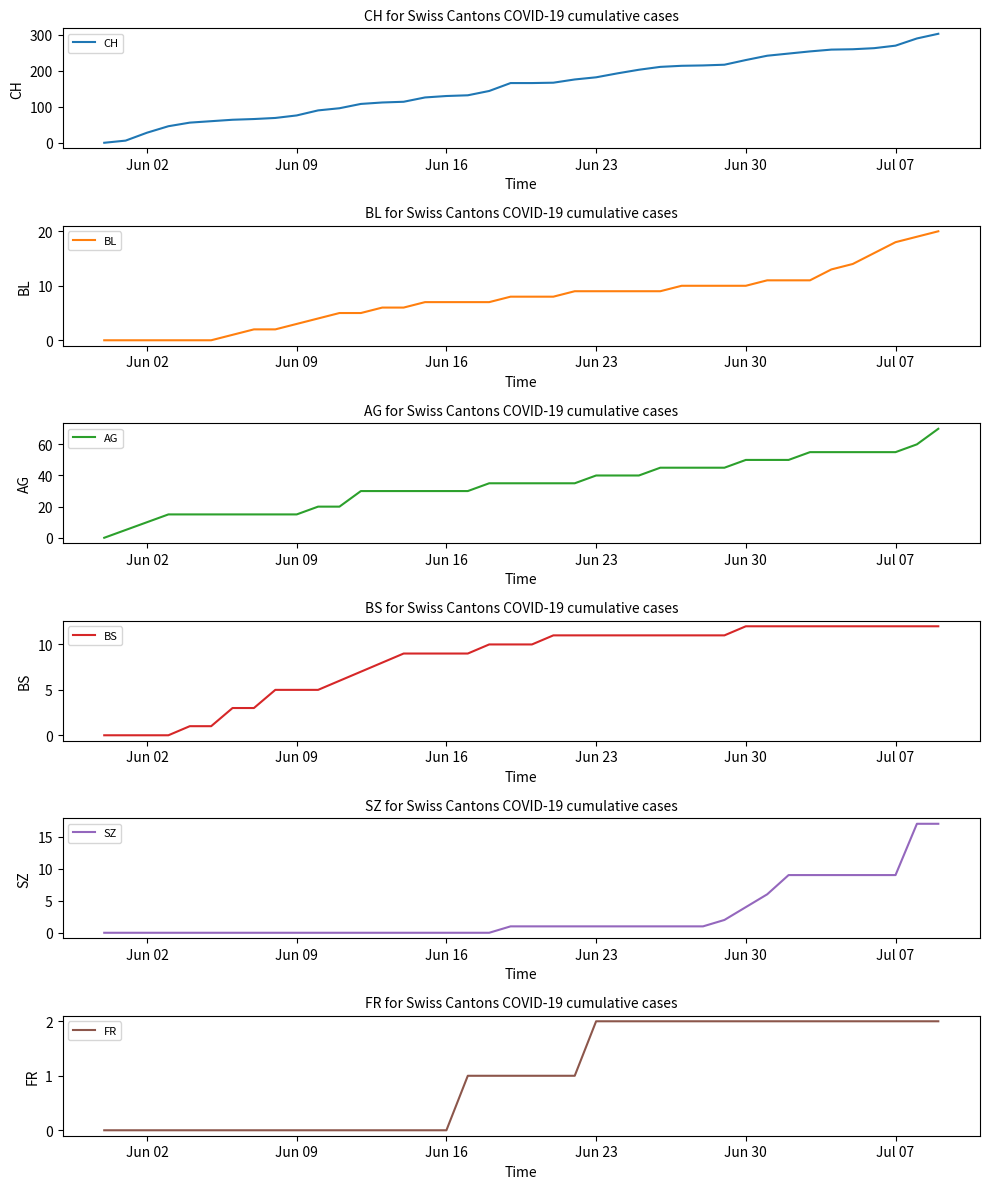

What is the highest value of the CH series?

303